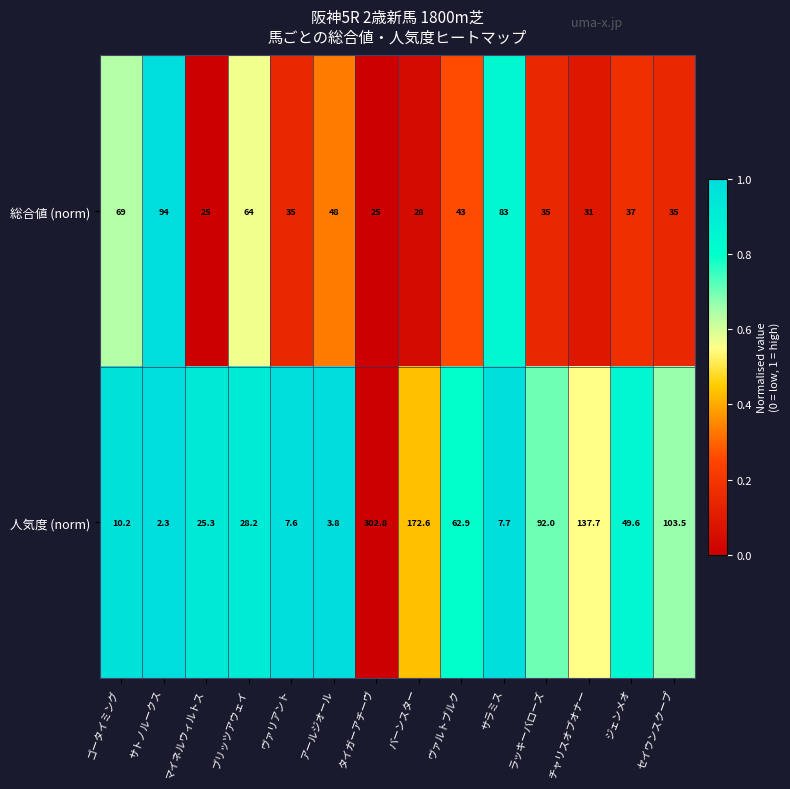

Count the number of data series in this chart.

2